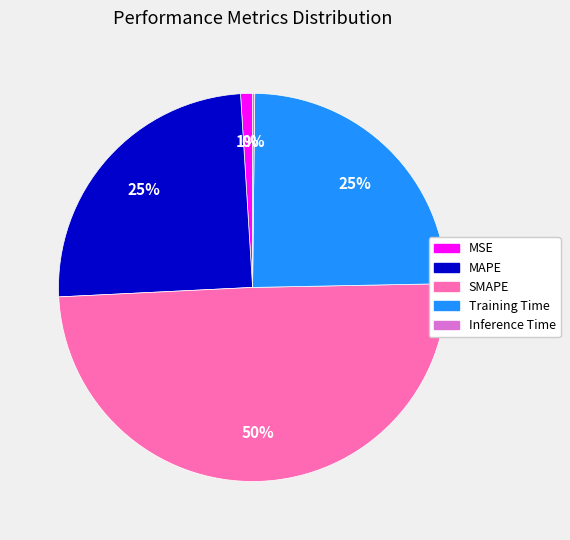

True or false: SMAPE accounts for 50% of the total.

True